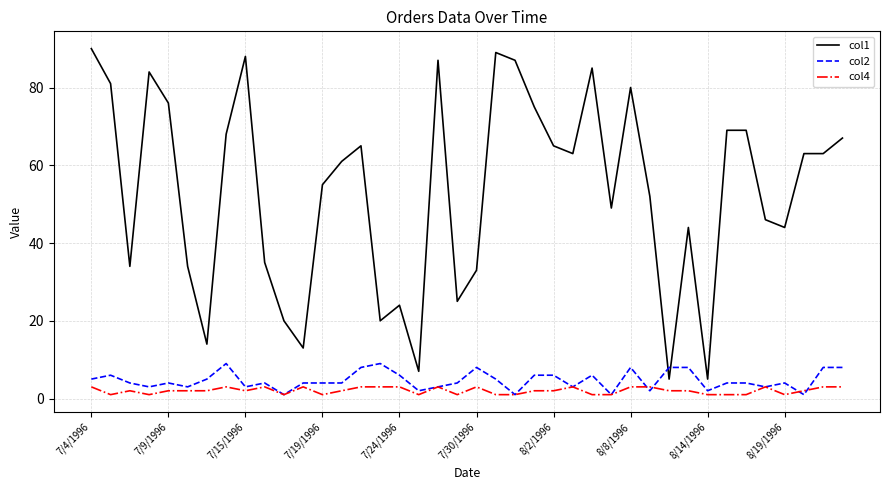

What is the maximum value shown in the chart?

90